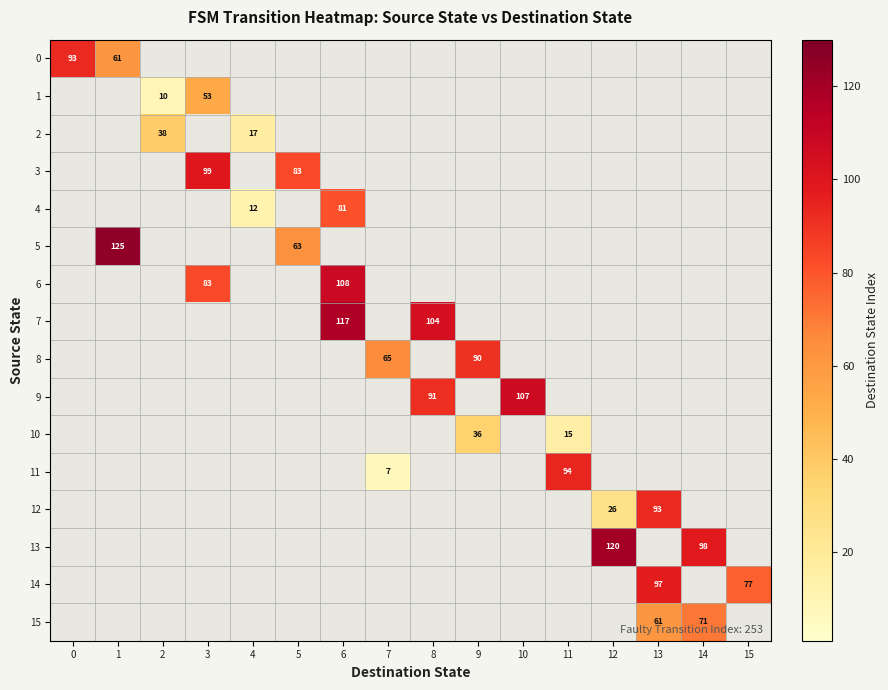

What is the total value across all series at 11?

109